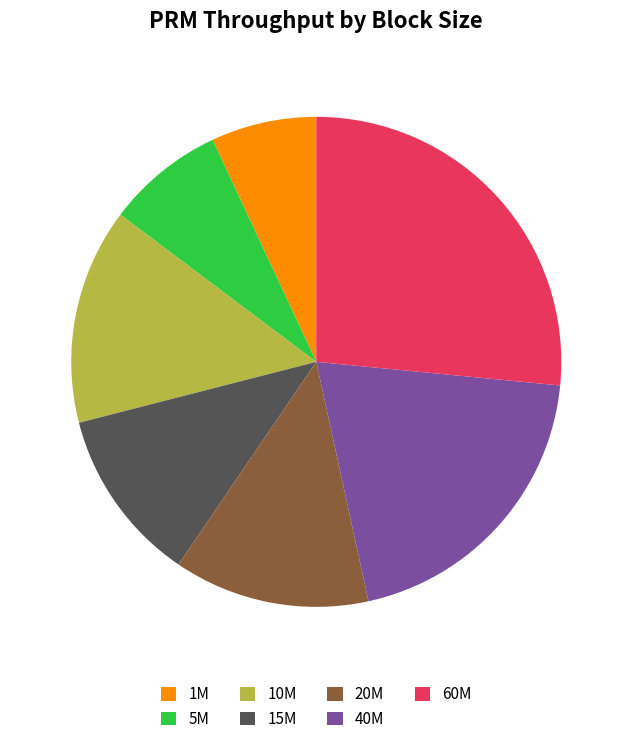

Is it true that 20M is 13% of the pie?

True